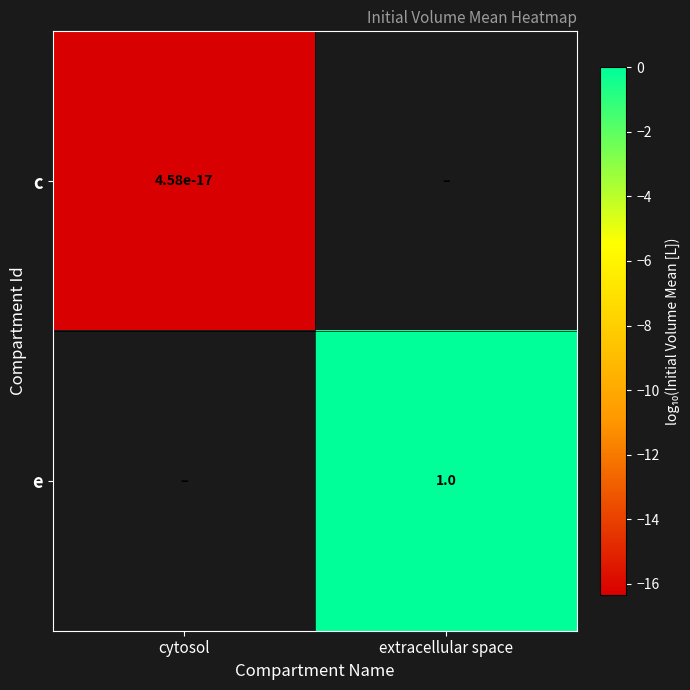

Rank the series by their maximum value, from lowest to highest.

c, e